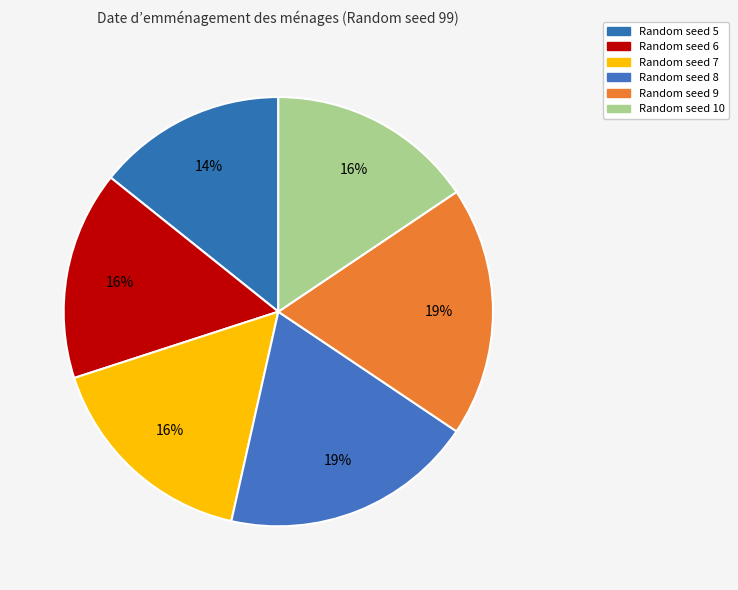

How many slices are in this pie chart?

6